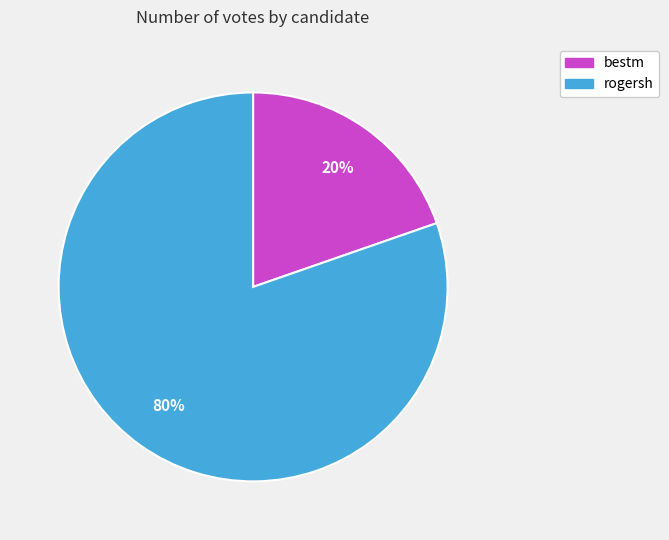

True or false: rogersh accounts for 88% of the total.

False